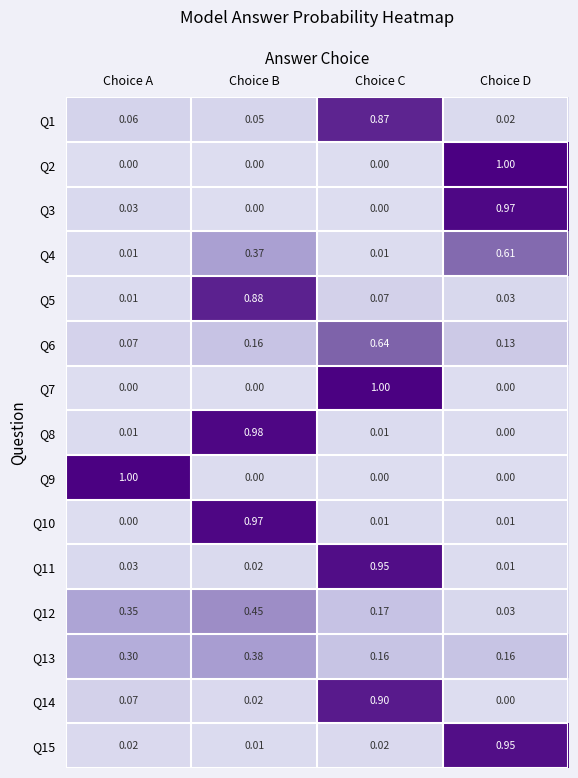

Is the value of Q4 at Choice D greater than the value of Q8 at Choice C?

Yes